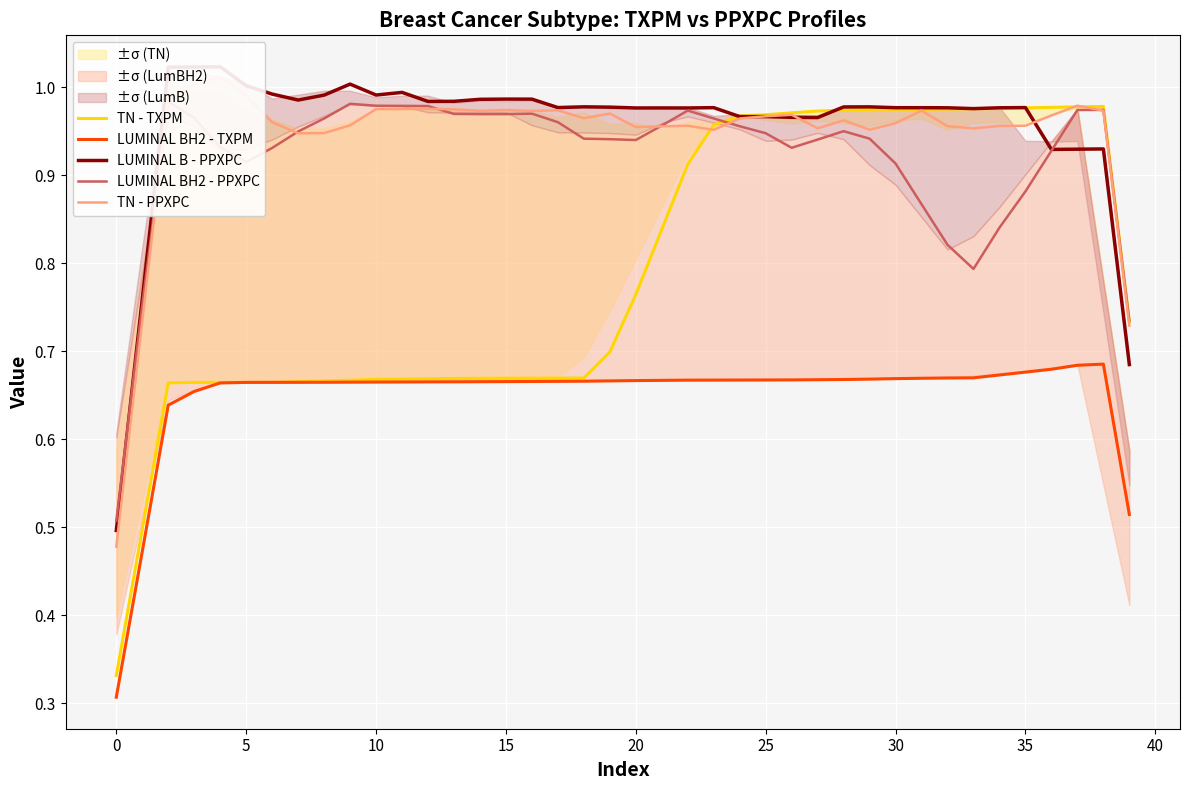

In TN - PPXPC, how many points are higher than both neighbors (excluding endpoints)?

11